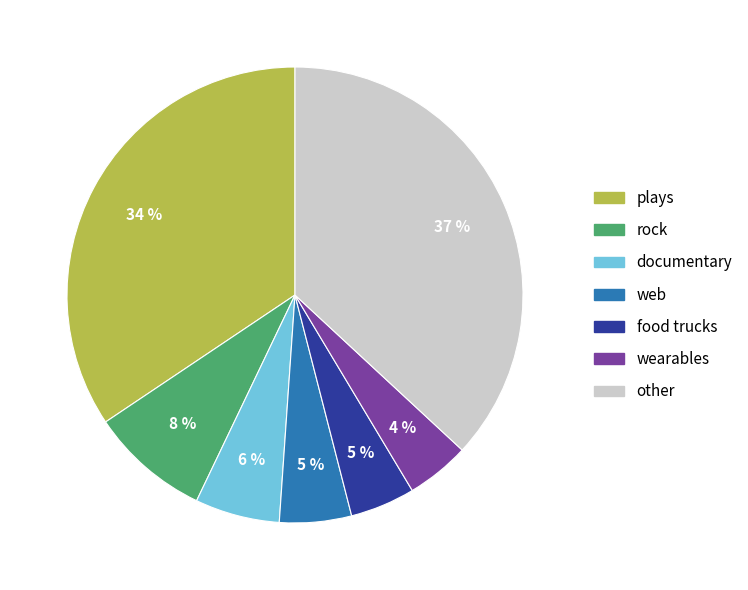

Does any single category account for the majority?

No